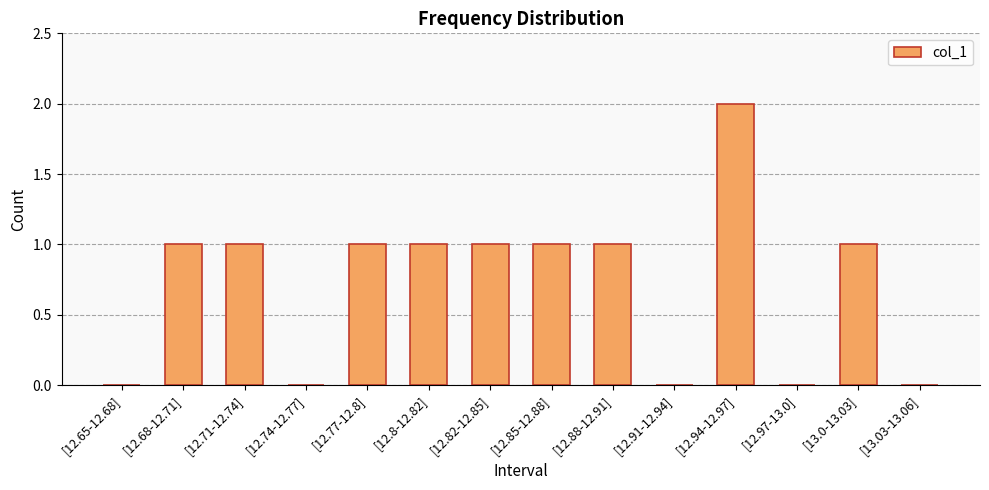

Between [12.88-12.91] and [12.74-12.77], which is larger?

[12.88-12.91]